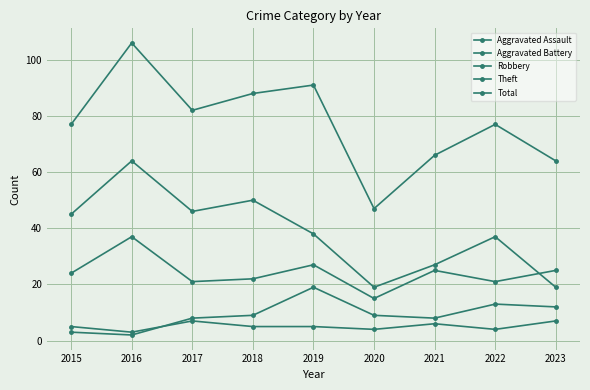

Where is the first local minimum for Total?

2017